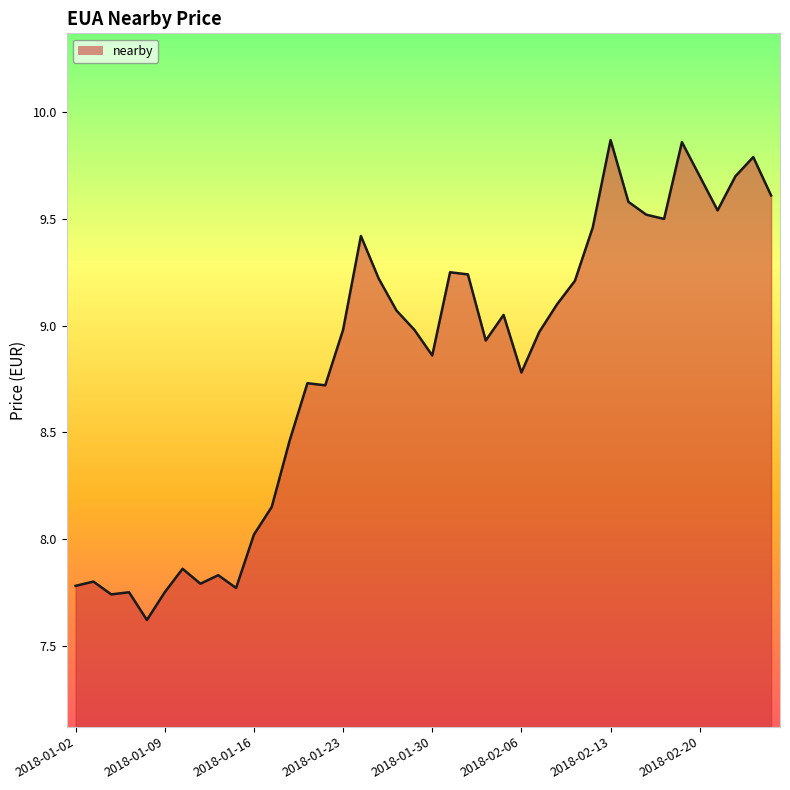

What is the minimum value shown in the chart?

7.6